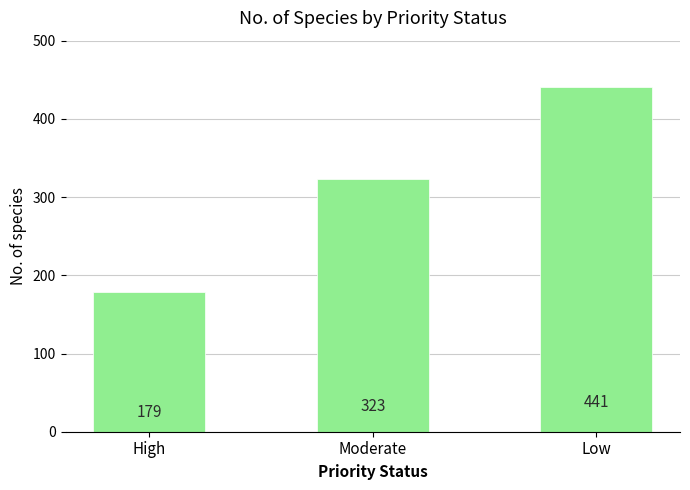

What value does the data have at High, to the nearest 5?

180